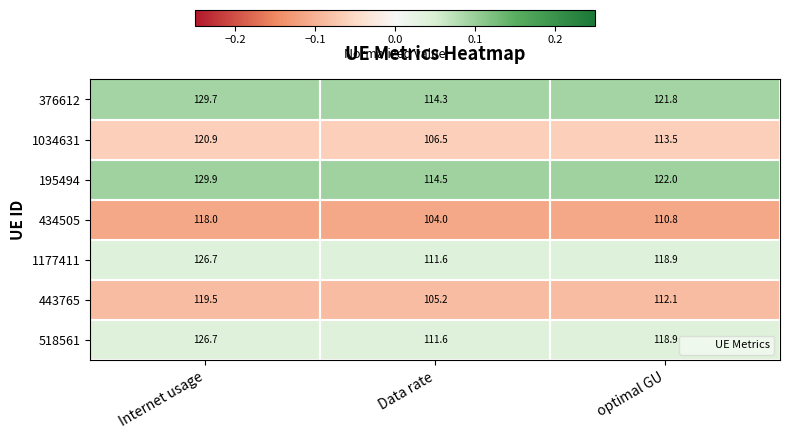

What is the spread (max minus min) of values at Internet usage?

11.9